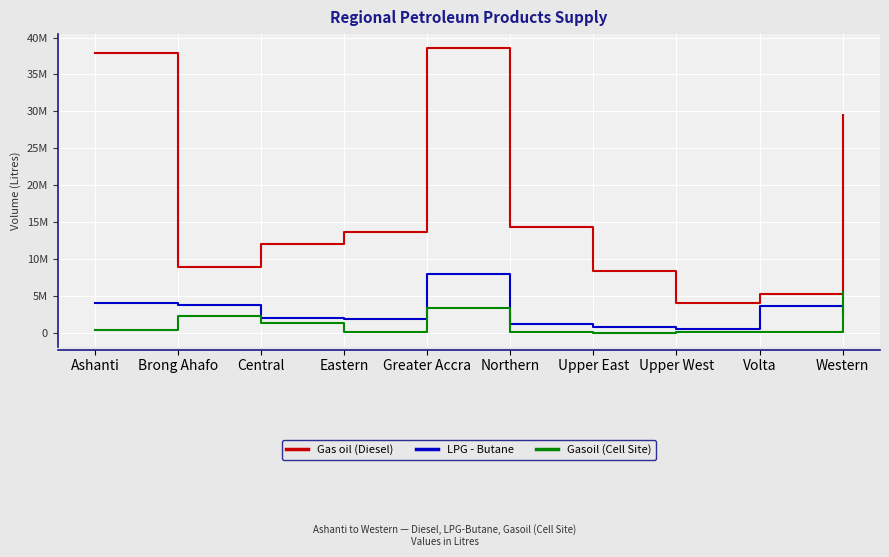

What position from the right is Eastern?

7